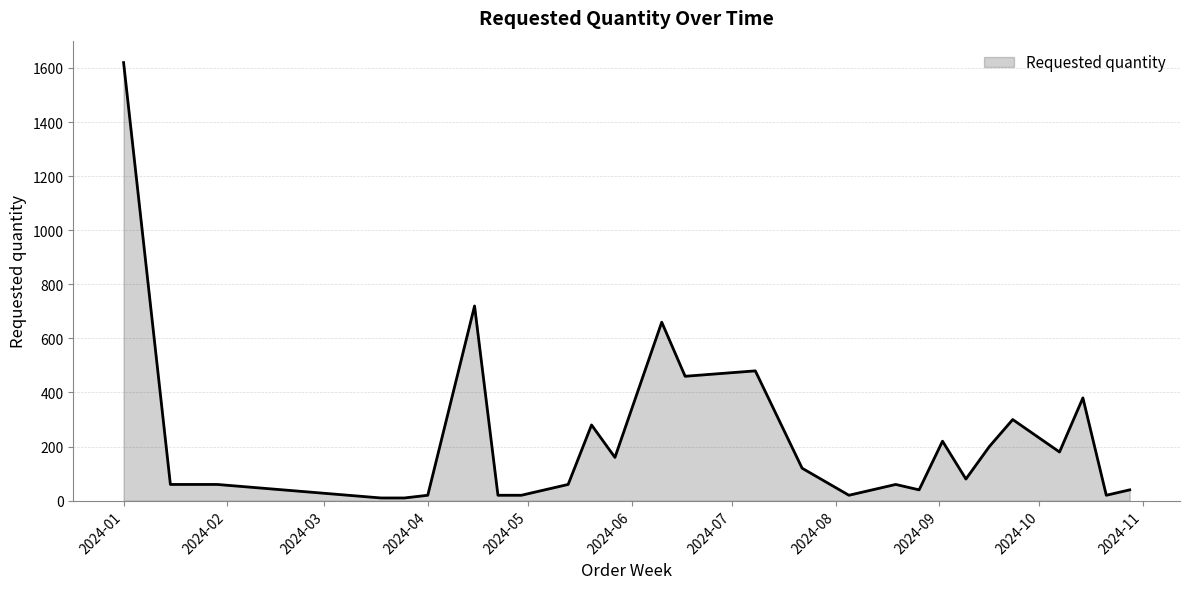

What is the difference between the maximum and minimum values?

1610